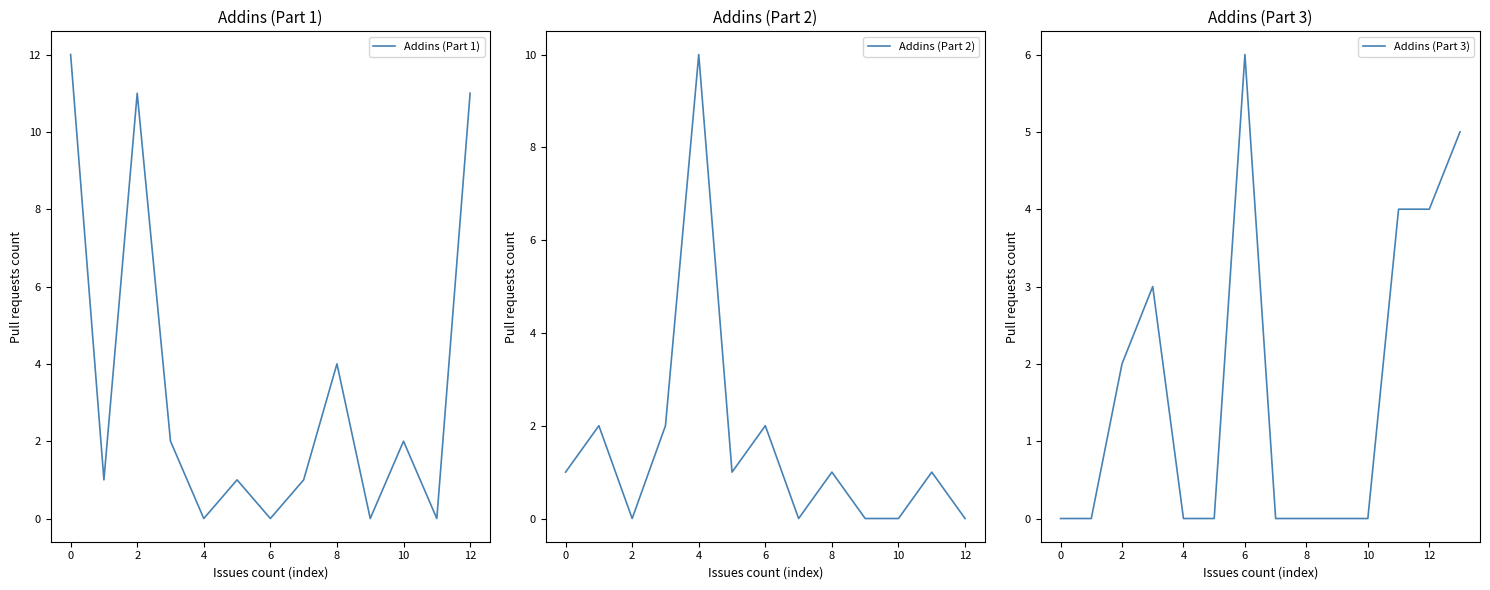

True or false: Addins (Part 1) has a value of 12 at 0.

True